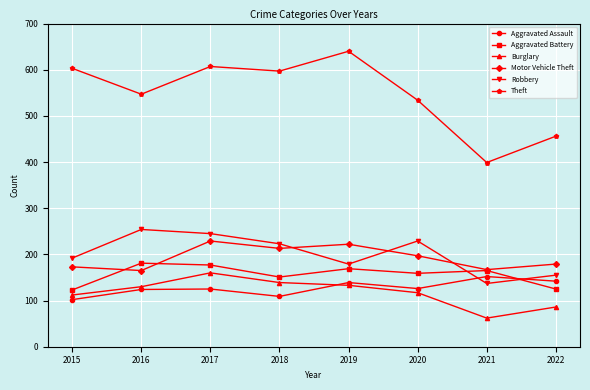

How many interior local valleys does the Robbery series have?

2